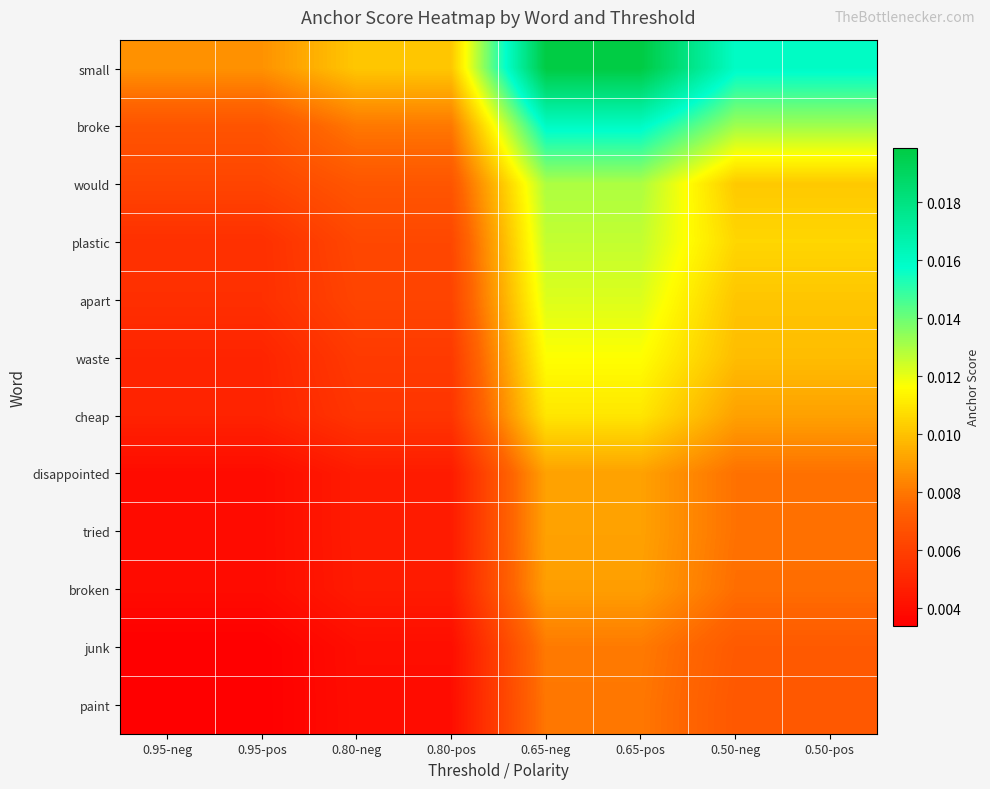

Rank the series at 0.65-neg from lowest to highest value.

paint, junk, broken, disappointed, tried, cheap, waste, apart, plastic, would, broke, small